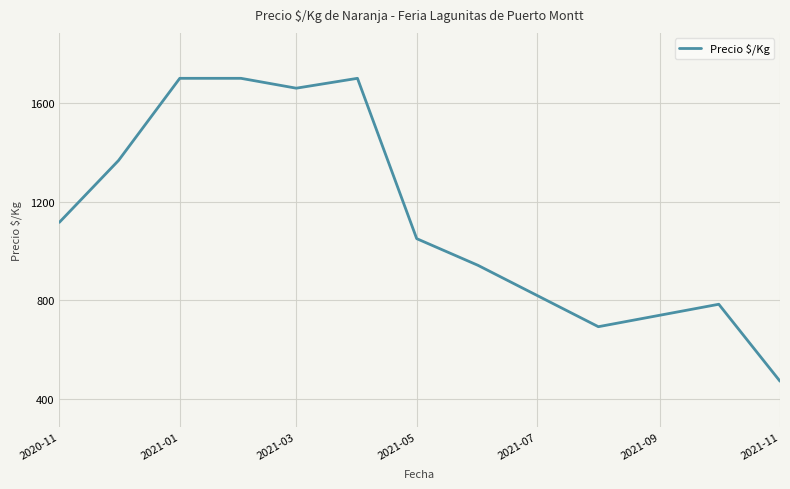

What is the greatest value displayed?

1700